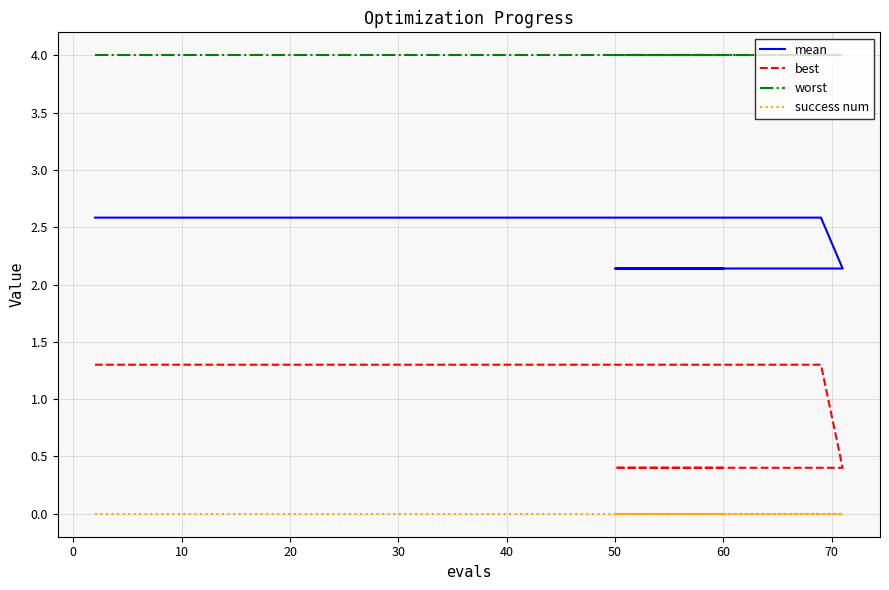

How many data points in best are less than 1?

3